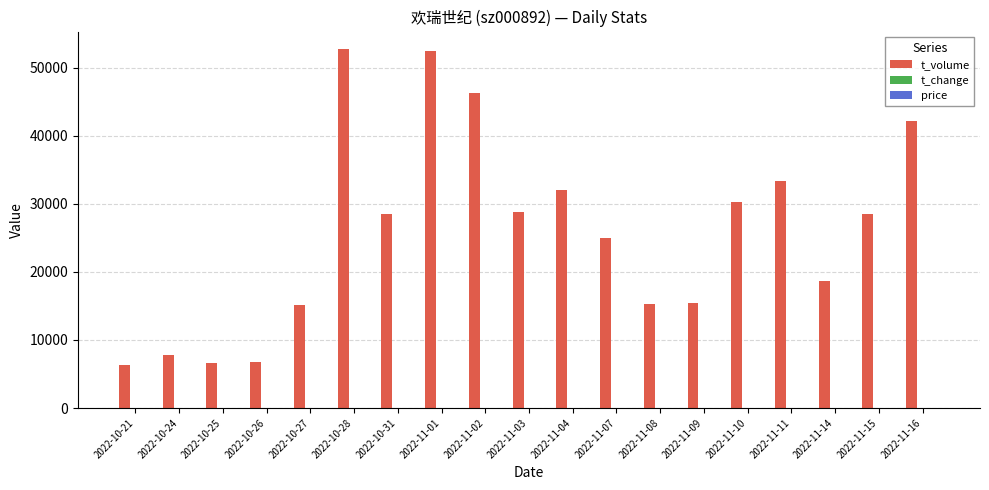

Which series has the largest total across all categories?

t_volume